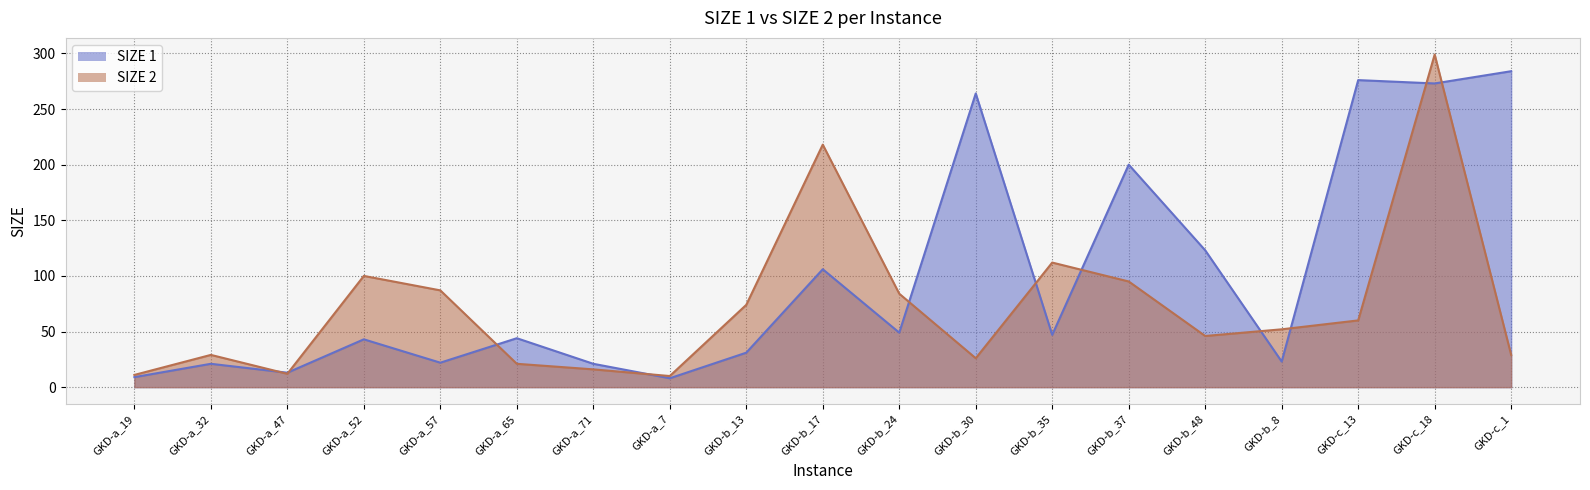

What is the maximum value shown in the chart?

299